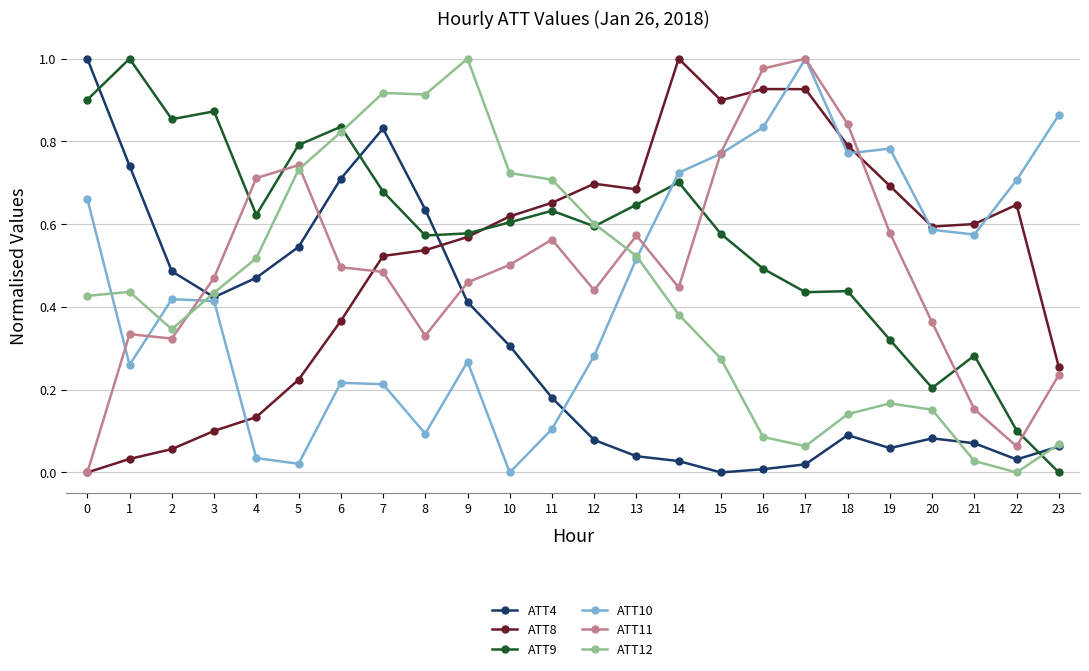

What is the sum of the ATT10 values at 8 and 17?

1.1